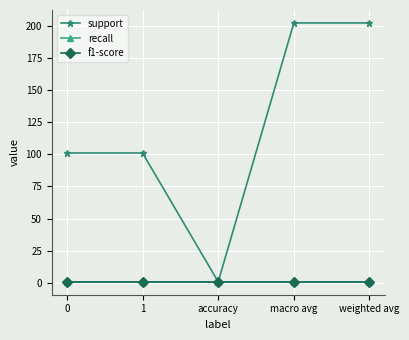

What is the average value of the support series?

121